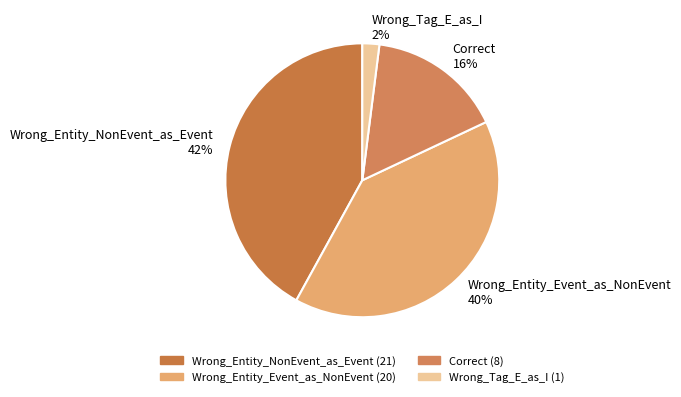

To the nearest percent, what is the combined percentage of Correct and Wrong_Entity_Event_as_NonEvent?

56%